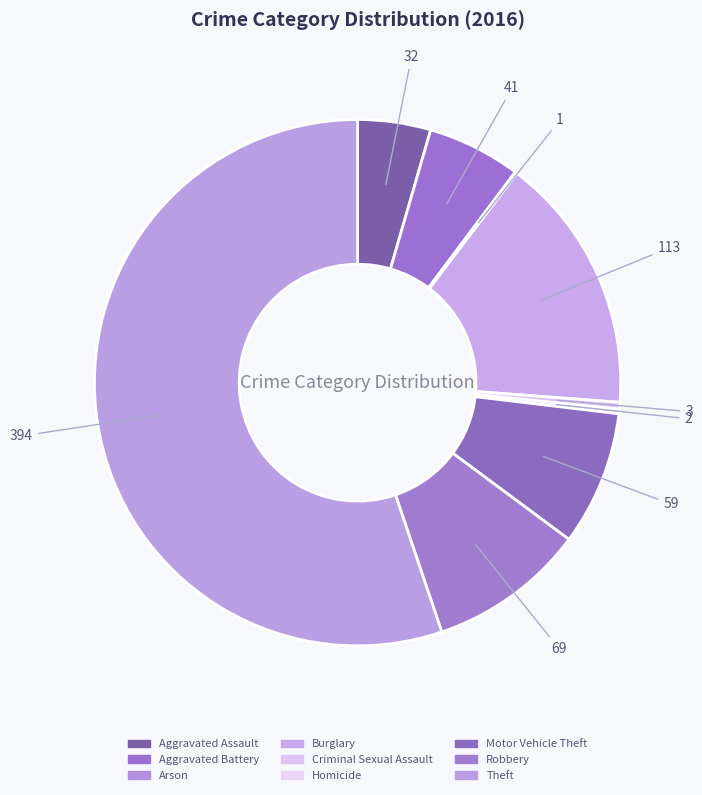

To the nearest percent, what is the average slice percentage?

11%